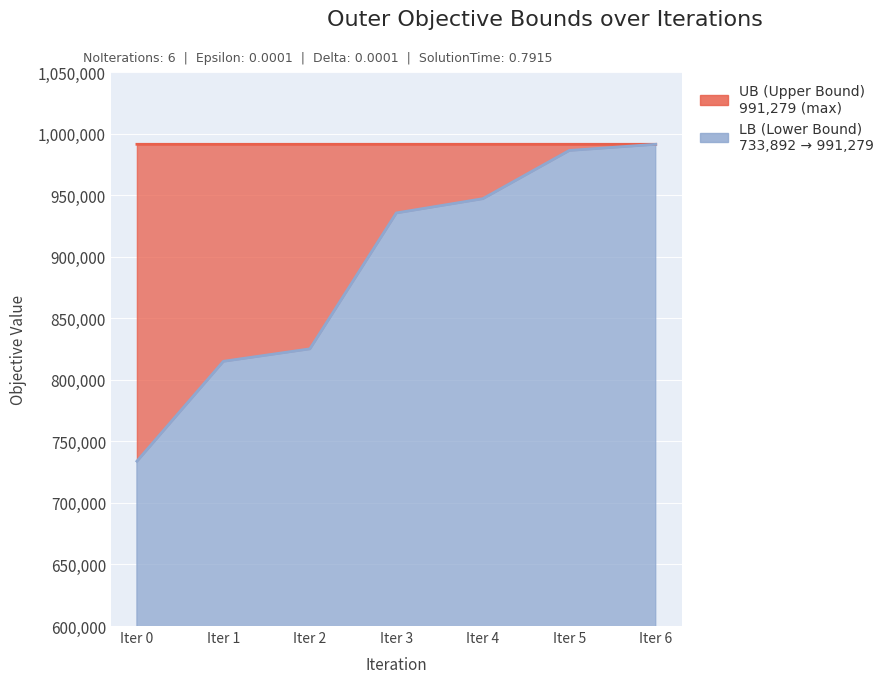

How many values in the LB series are below 935519?

3